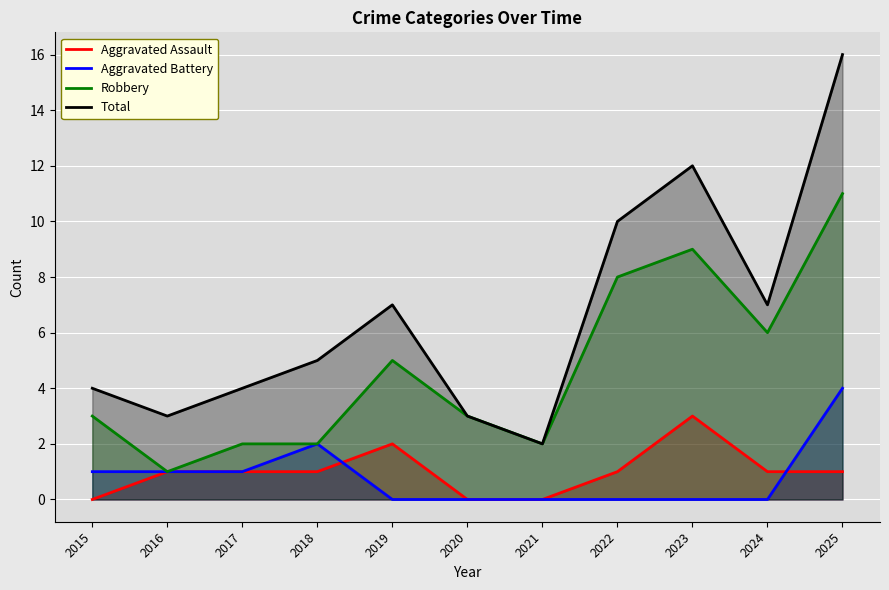

Which series has the largest range (max minus min)?

Total